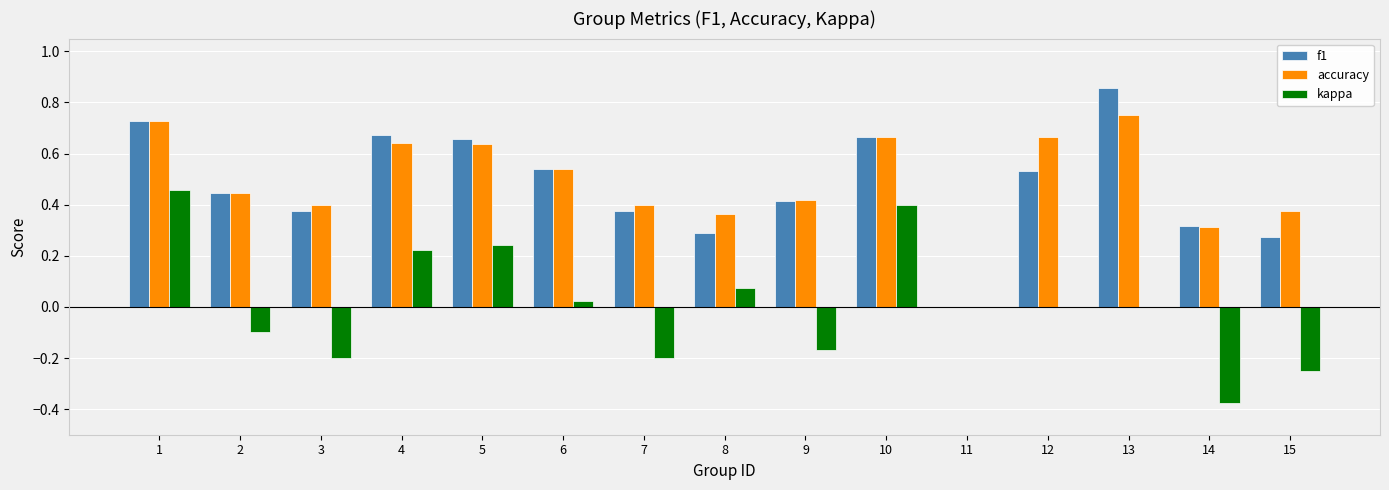

Which label corresponds to the largest value in the chart?

13